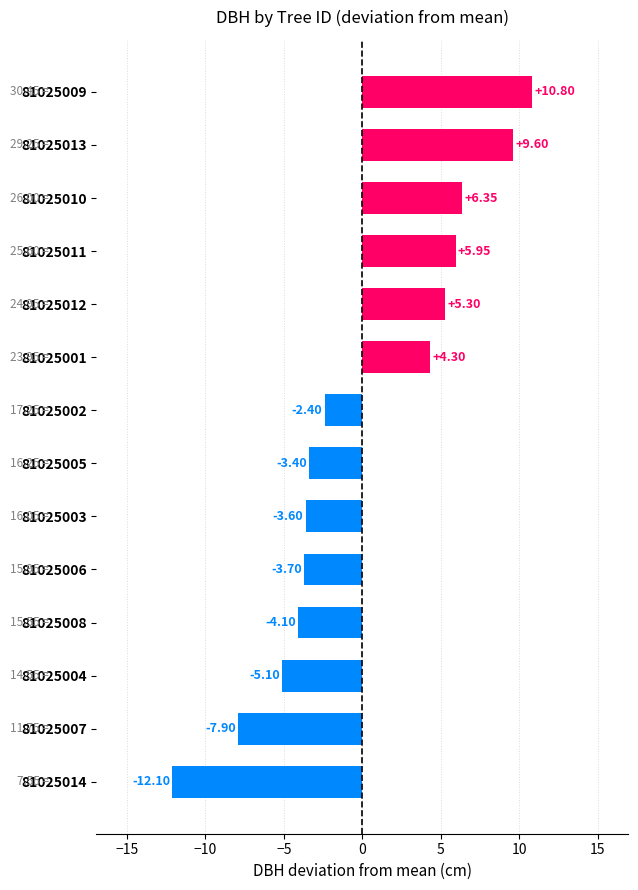

Rank the categories by value from highest to lowest.

81025009, 81025013, 81025010, 81025011, 81025012, 81025001, 81025002, 81025005, 81025003, 81025006, 81025008, 81025004, 81025007, 81025014